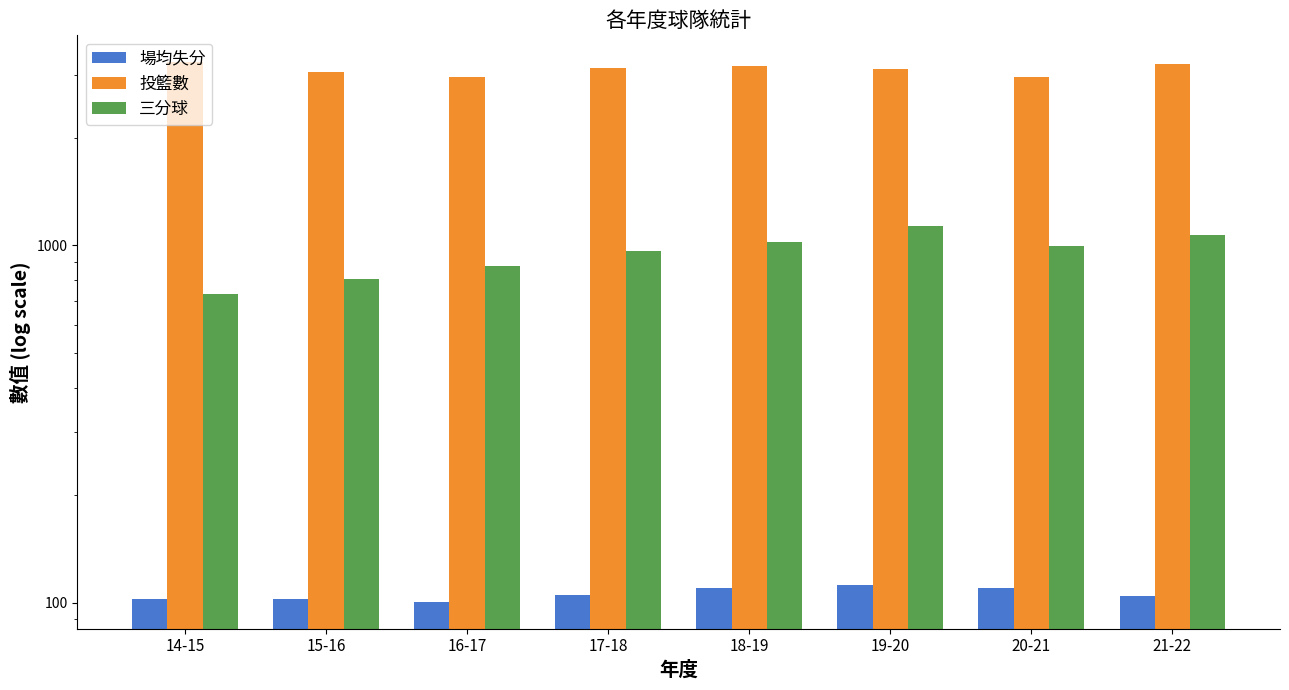

List the series in order of their overall mean, lowest first.

場均失分, 三分球, 投籃數